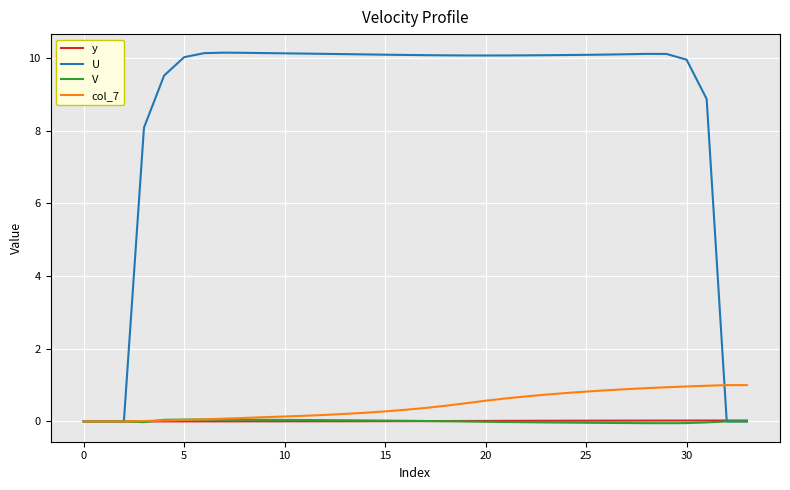

What are all the series names shown in the legend?

y, U, V, col_7